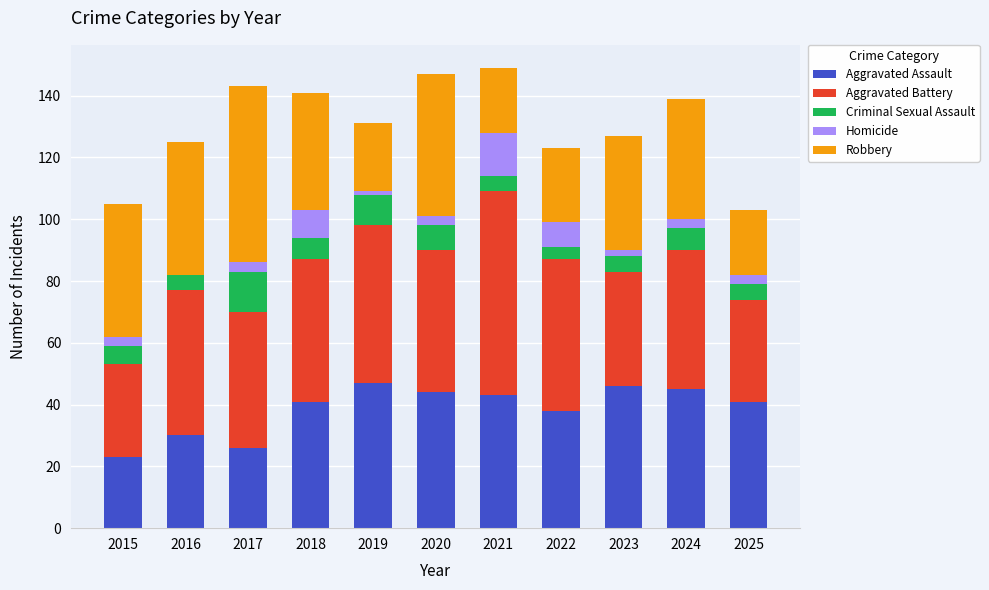

What is the highest value of the Aggravated Assault series?

47